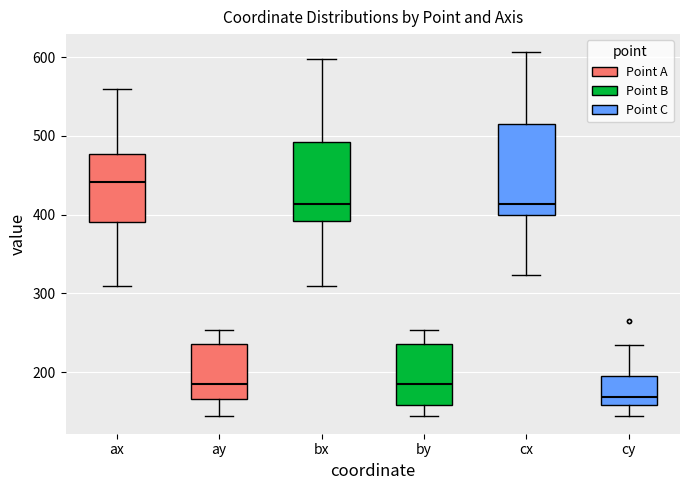

Reading left to right, read every box against the y-axis: the position of its median line, the range the box covers, and the ends of its whiskers. The values are not printed on the chart, so give them approximately, as read against the axis.

ax: median 440, box 390 to 480, whiskers 310 to 560
ay: median 190, box 170 to 240, whiskers 150 to 250
bx: median 410, box 390 to 490, whiskers 310 to 600
by: median 190, box 160 to 240, whiskers 150 to 250
cx: median 410, box 400 to 520, whiskers 320 to 610
cy: median 170, box 160 to 200, whiskers 150 to 240